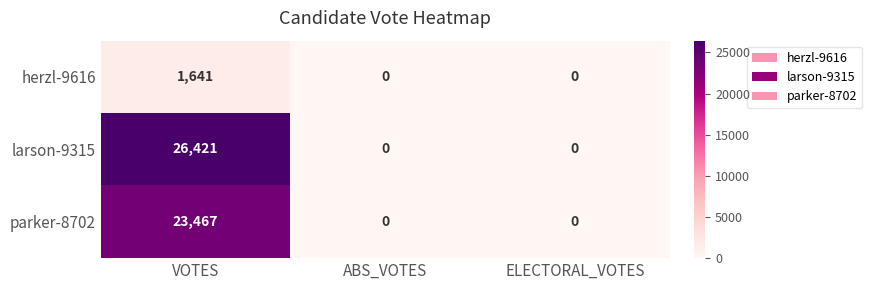

What is the highest value of the larson-9315 series?

26421